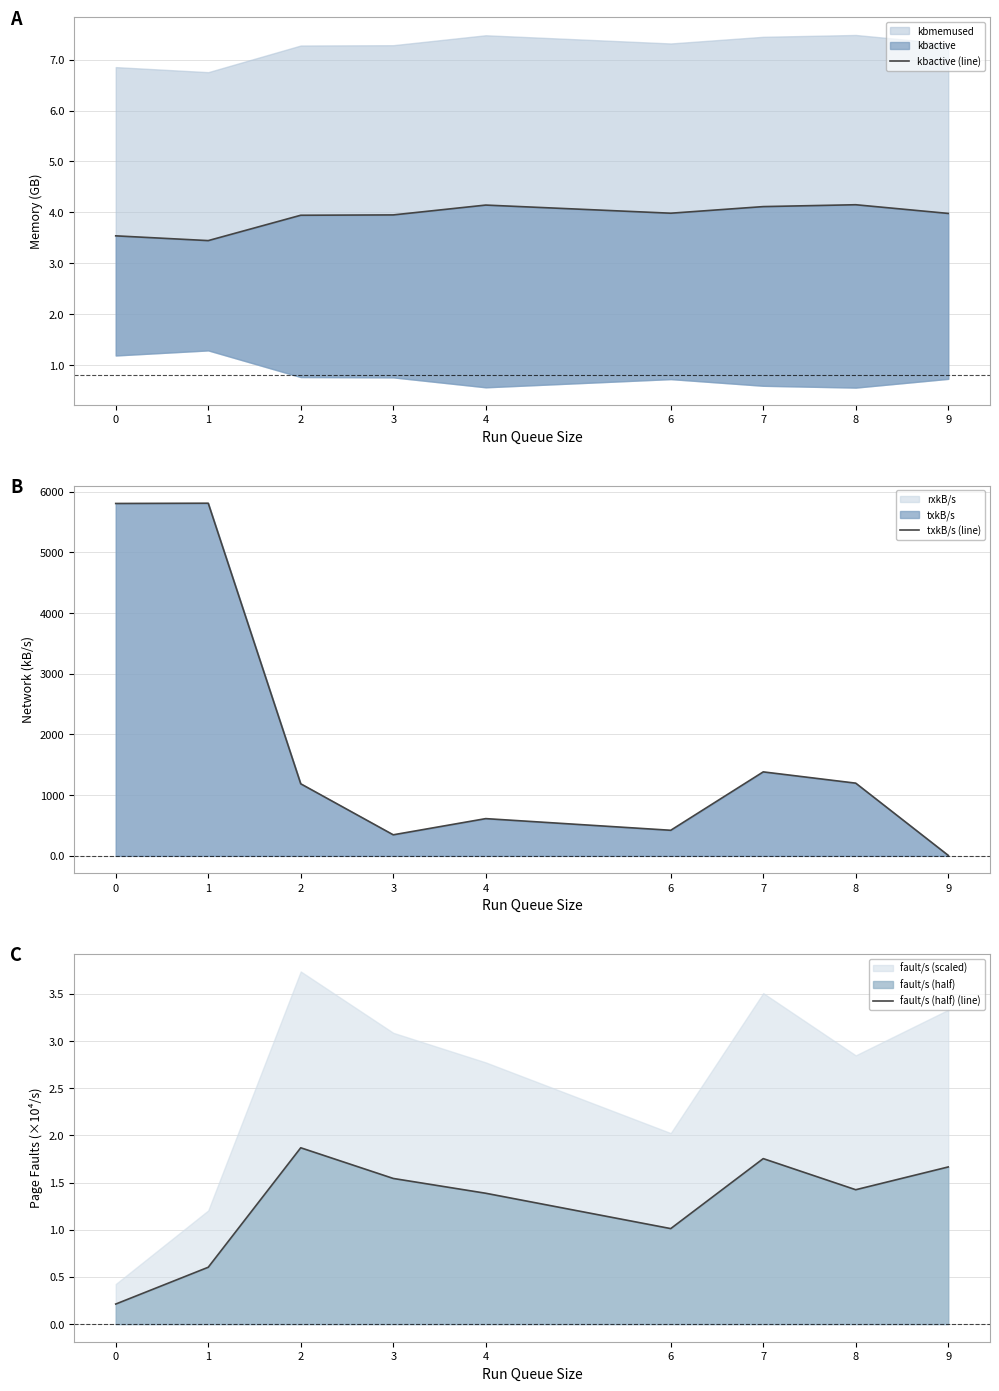

Count the number of categories in the chart.

9